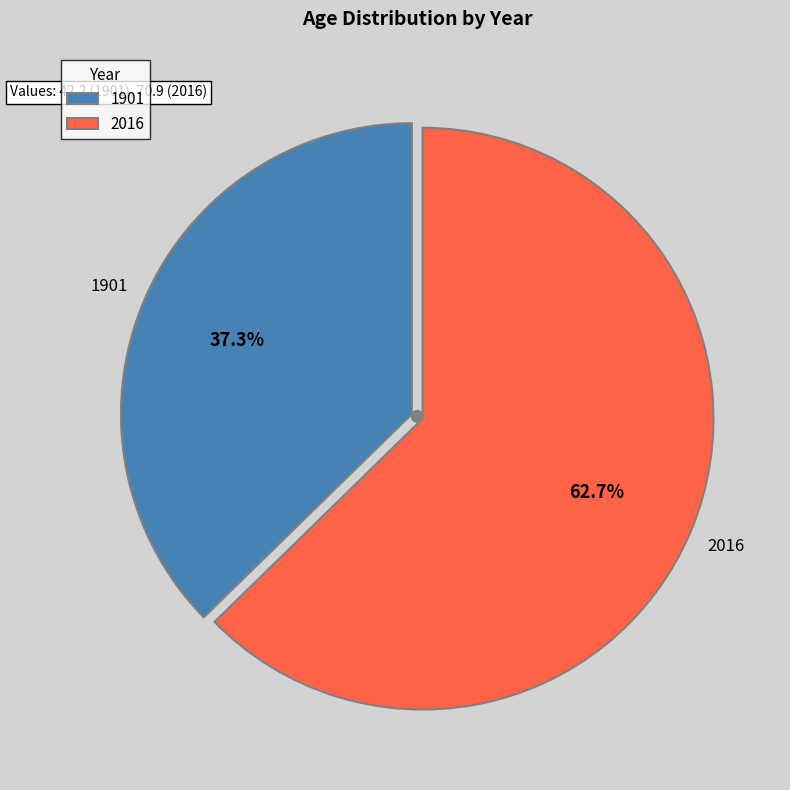

To the nearest percent, what portion does 2016 represent?

63%